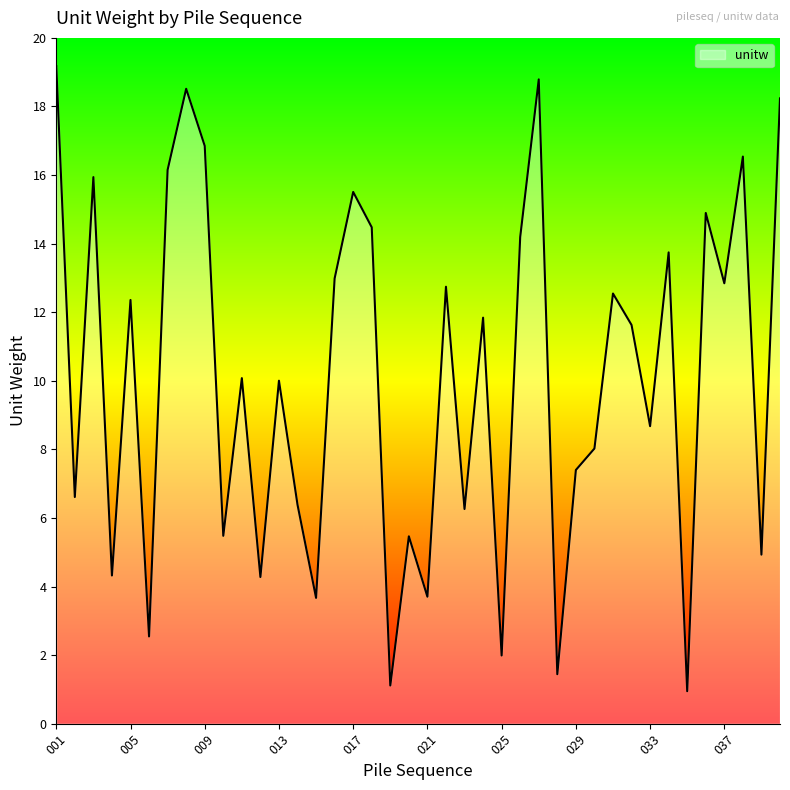

The value at 027 is 6.3. True or false?

False